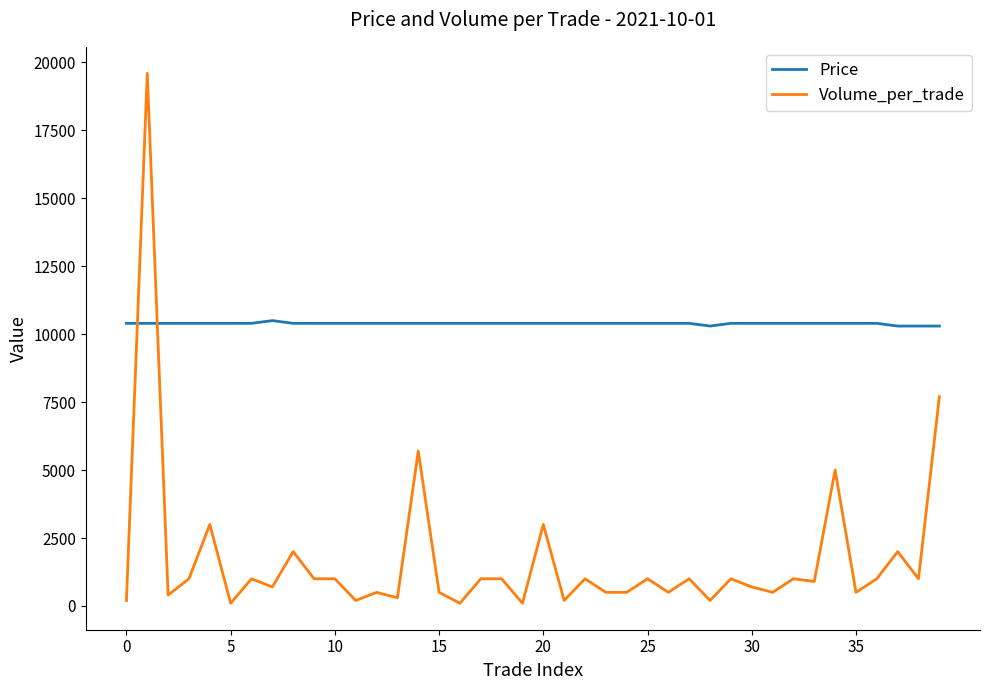

Rank the series by their maximum value, from lowest to highest.

Price, Volume_per_trade